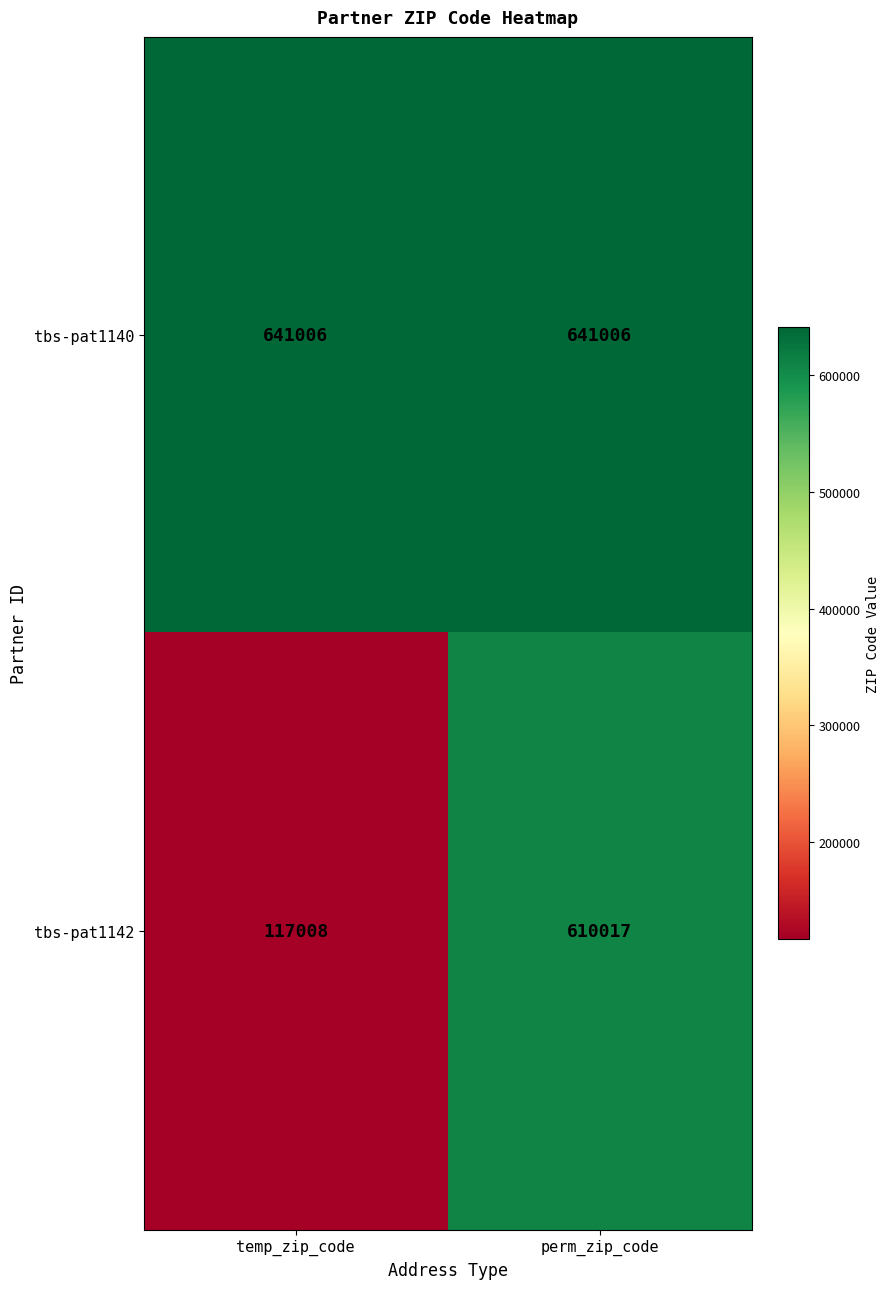

Which category has the highest value in the tbs-pat1142 series?

perm_zip_code